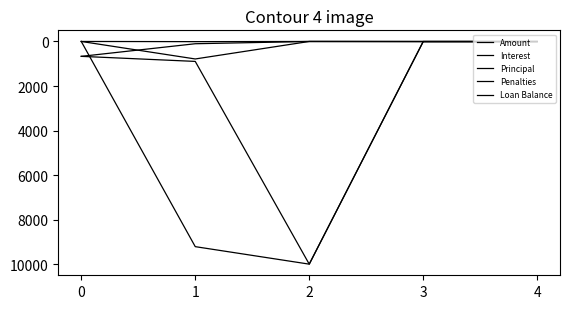

True or false: Principal and Penalties cross at least once.

False